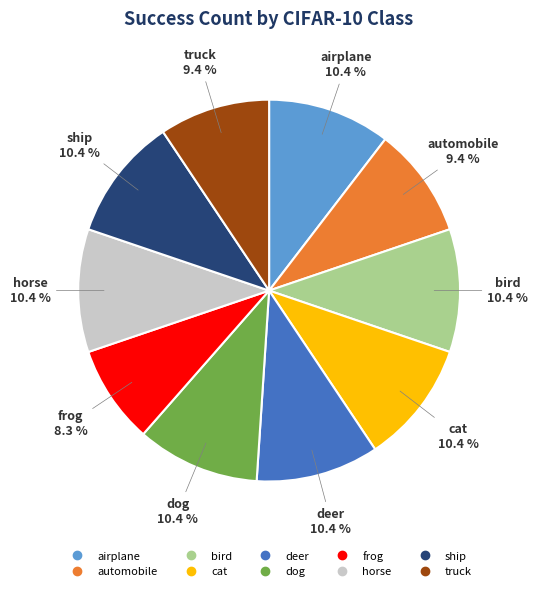

Approximately how many times larger is the value at deer compared to automobile?

1.1